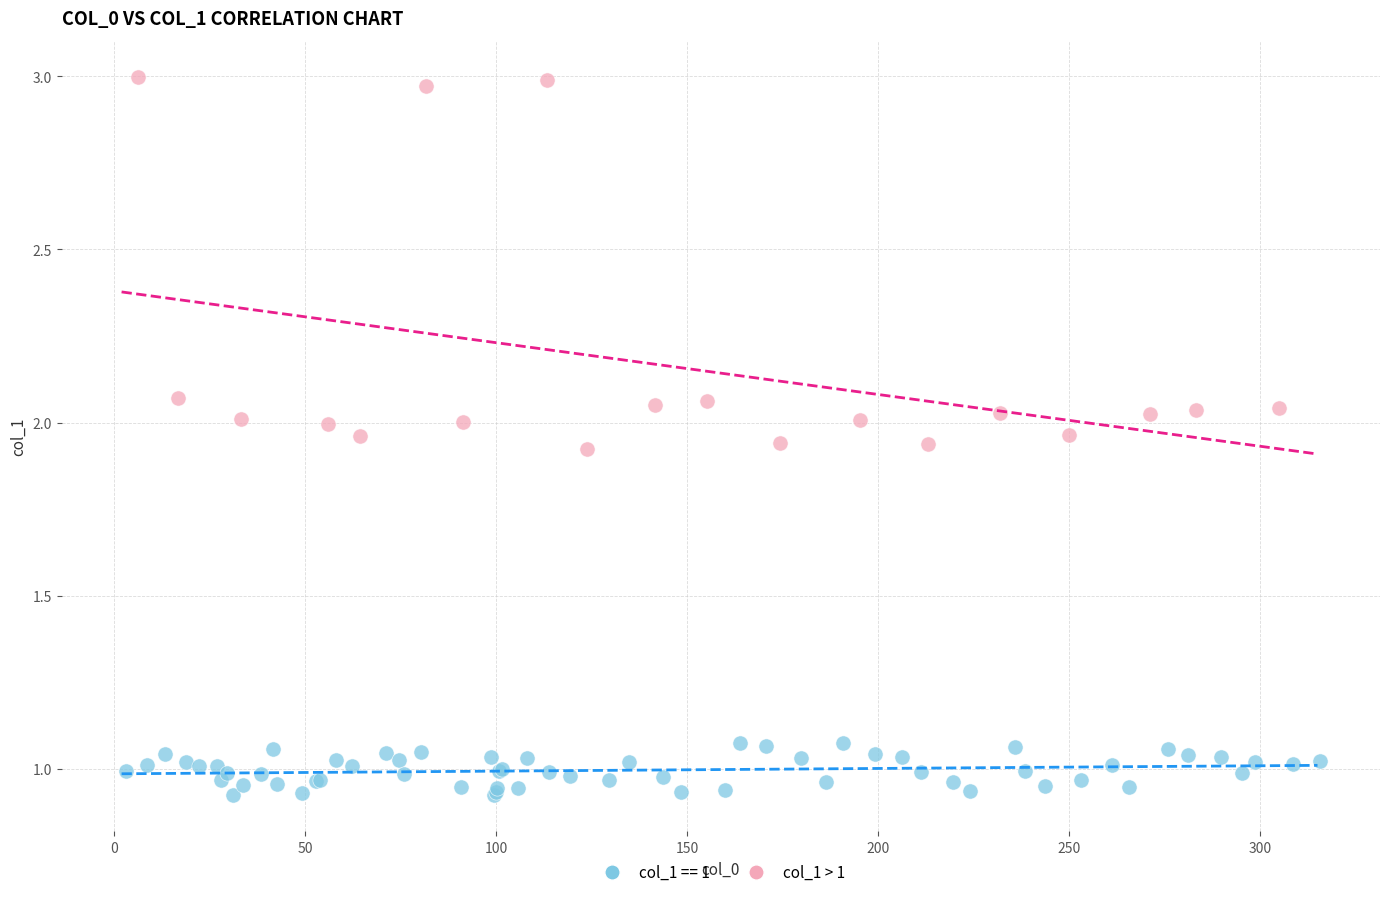

Which series has the largest Y range (max minus min)?

col_1 > 1